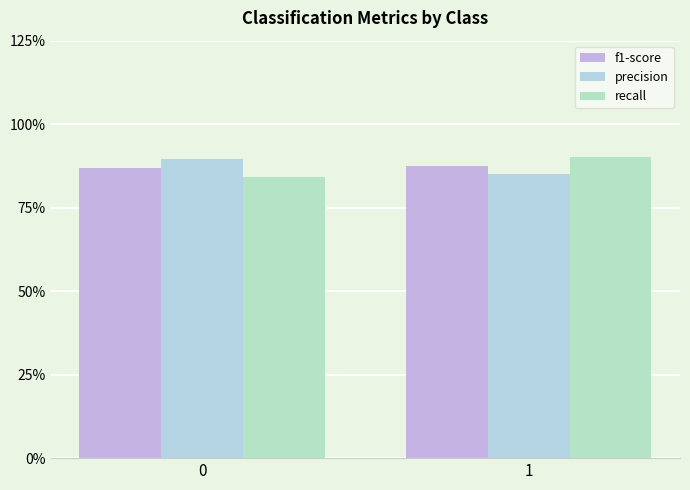

Between 1 and 0, which is larger?

1